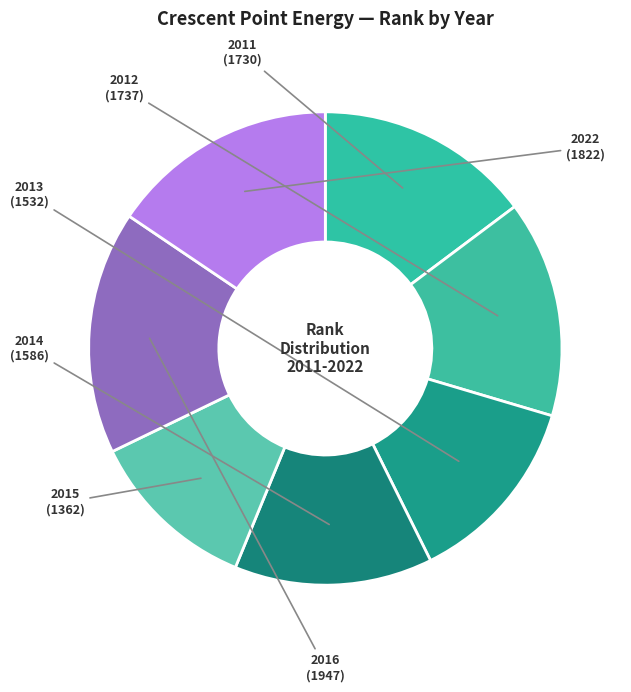

Is 2016 the majority of the pie?

No